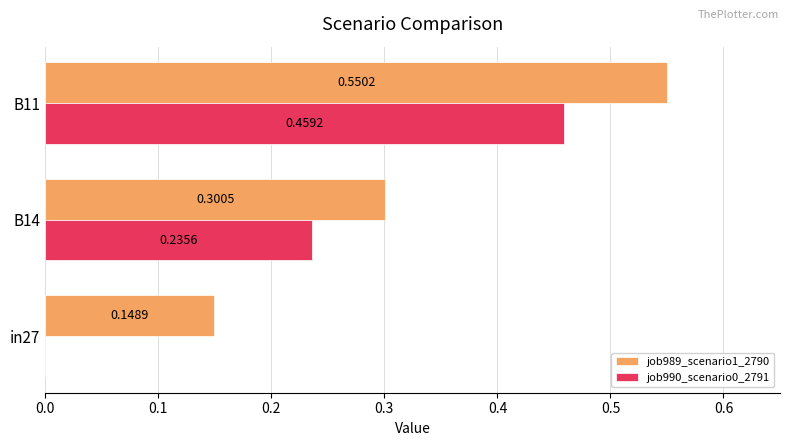

Which series changed the most between B14 and B11?

job989_scenario1_2790